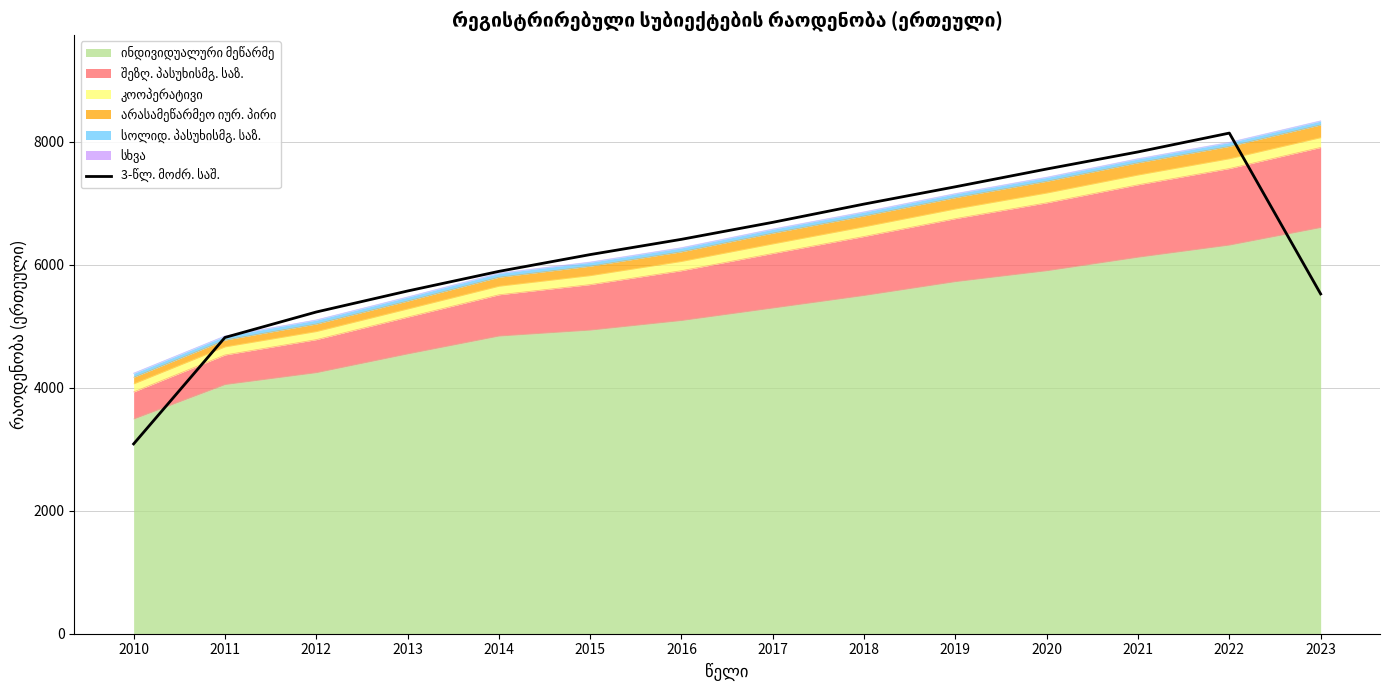

What is the difference between the values at 2023 and 2017?

1164.0